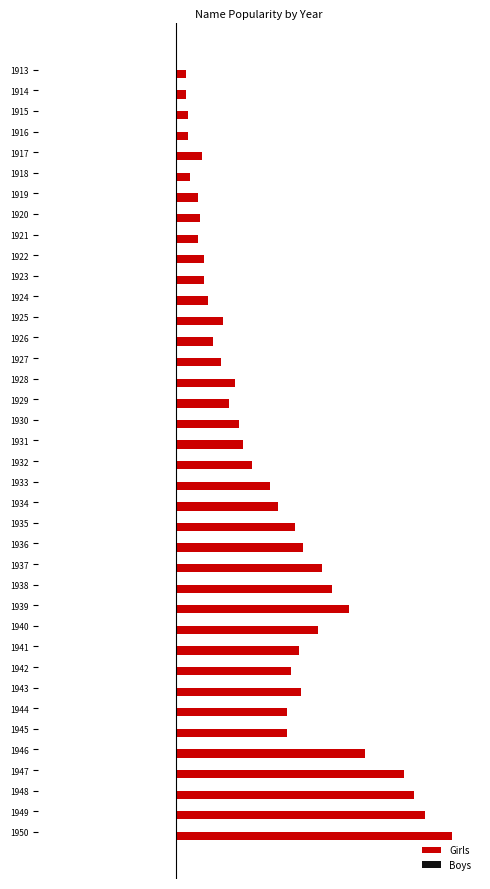

What is the minimum value shown in the chart?

0.4